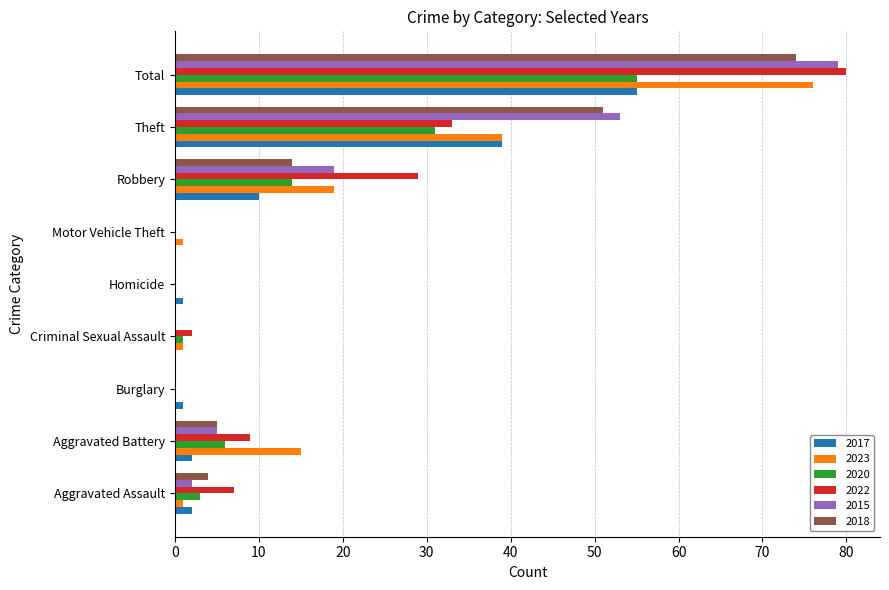

The 2018 series shows 1 at Aggravated Assault. True or false?

False